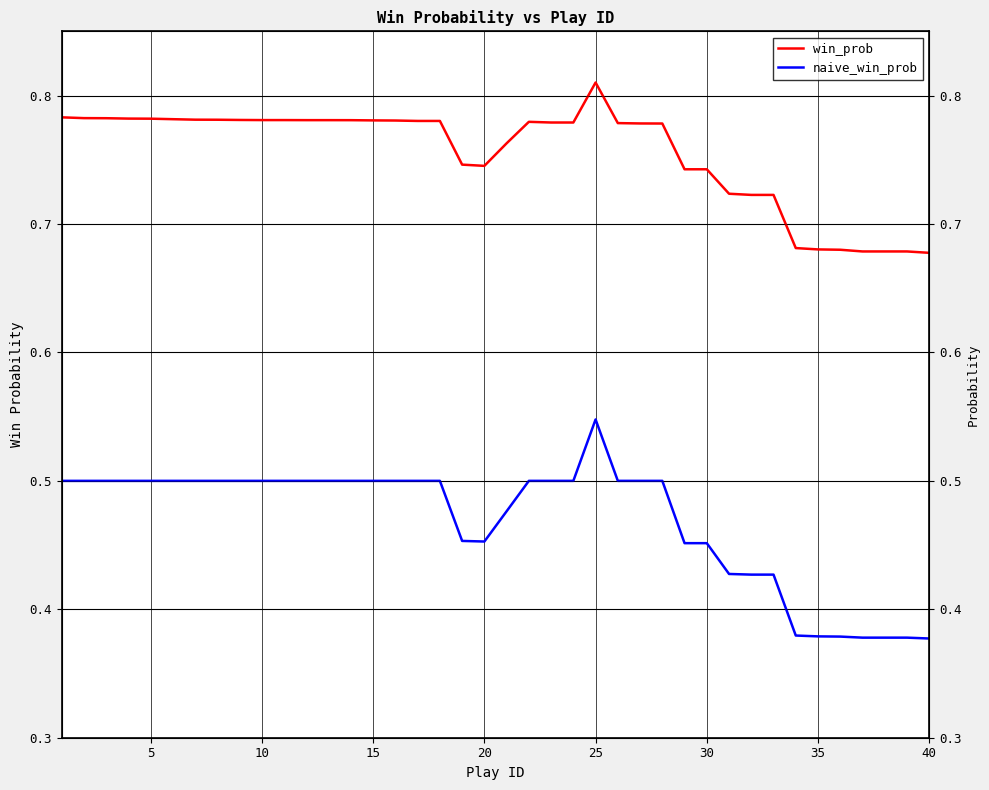

True or false: naive_win_prob and win_prob cross at least once.

False